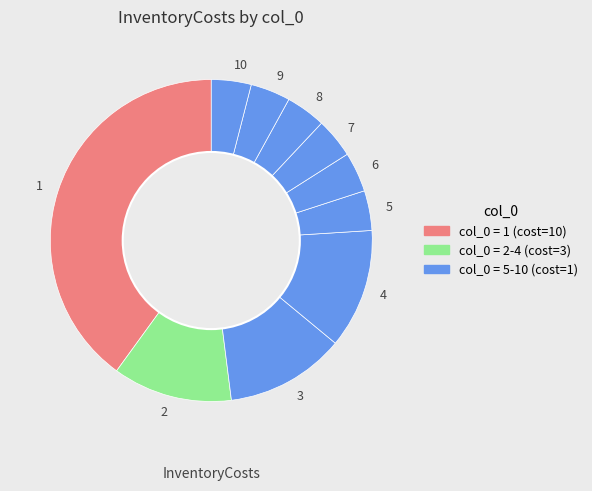

Does 3 represent more than half of the total?

No